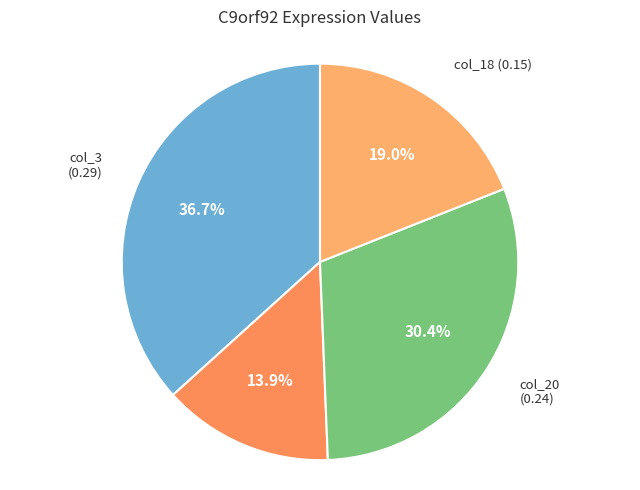

How many segments does this pie chart have?

4